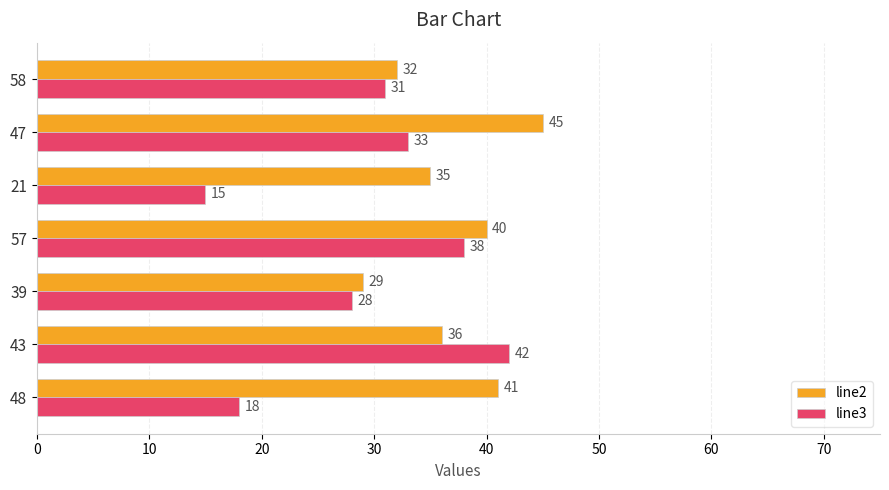

True or false: line3 has a value of 13 at 39.

False